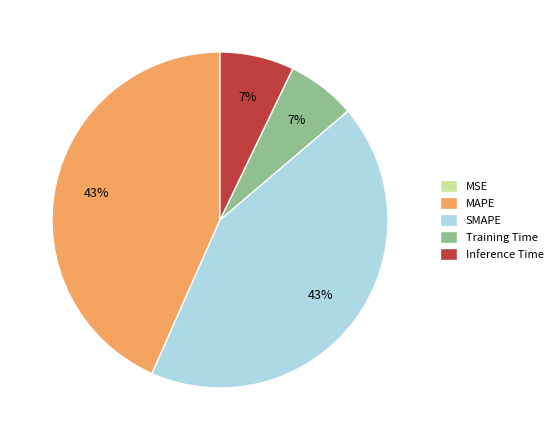

To the nearest percent, what is the difference between the SMAPE and Training Time slice percentages?

36%